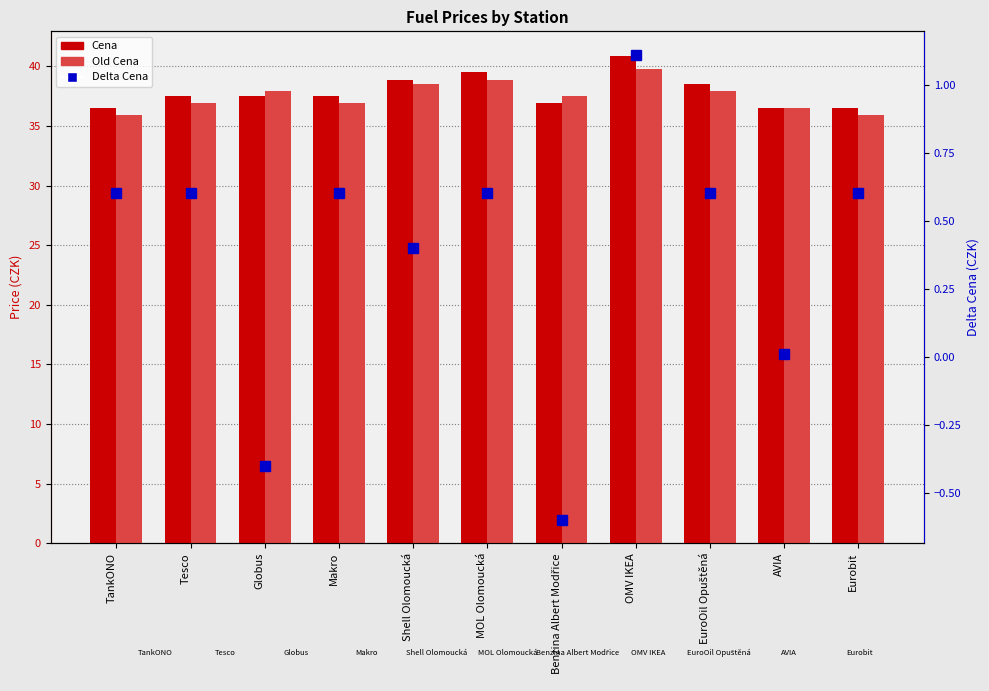

What is the total value across all series at Benzina Albert Modřice?

73.8